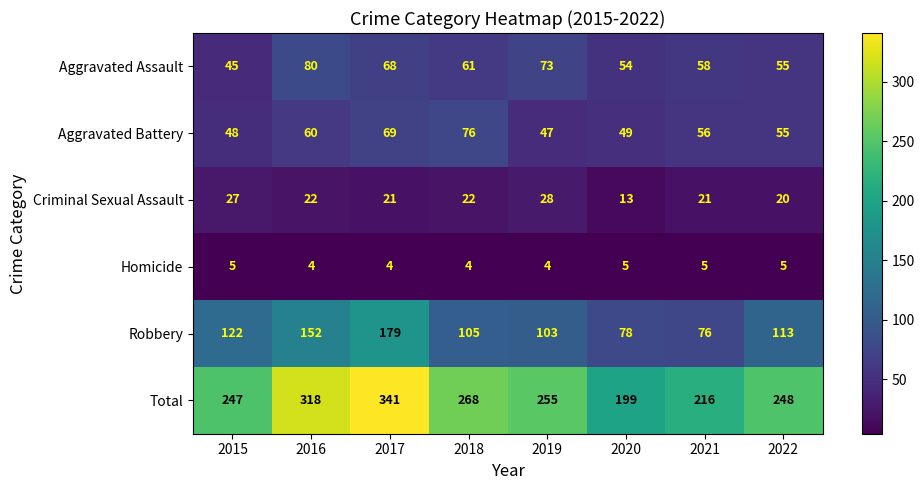

What is the total value across all series at 2016?

636